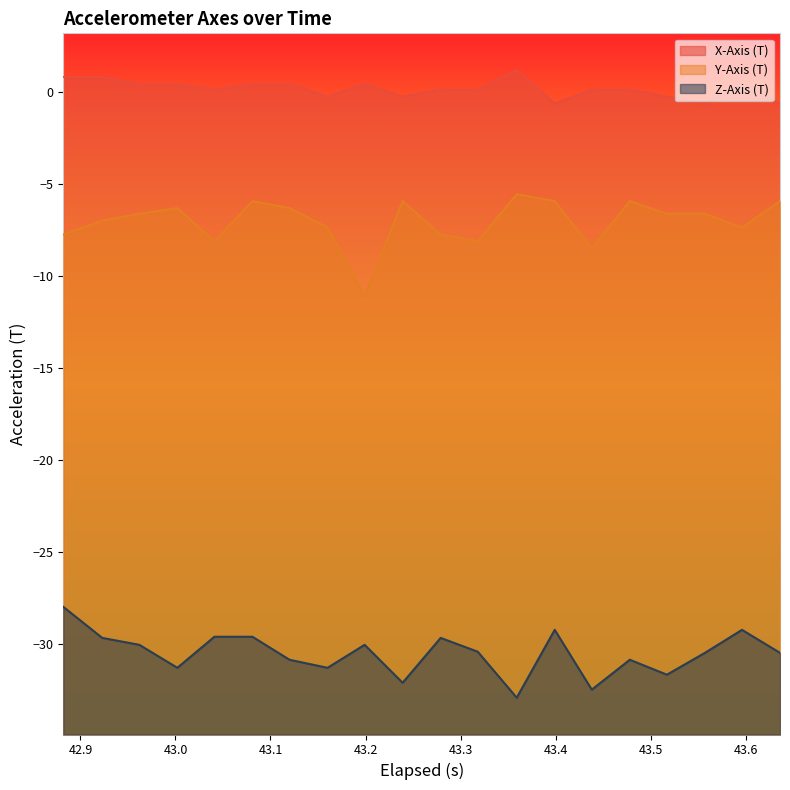

What is the approximate value of Z-Axis (T) at 43.318000000000005?

-30.4